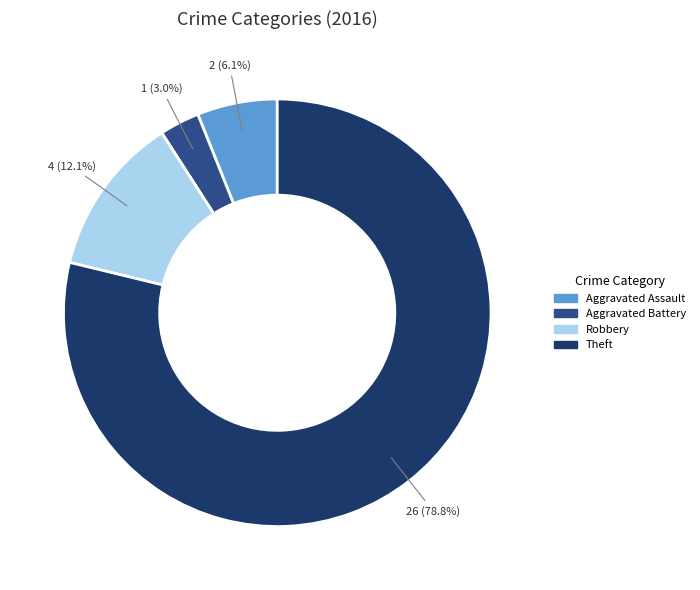

Is there any slice that represents more than half of the pie?

Yes